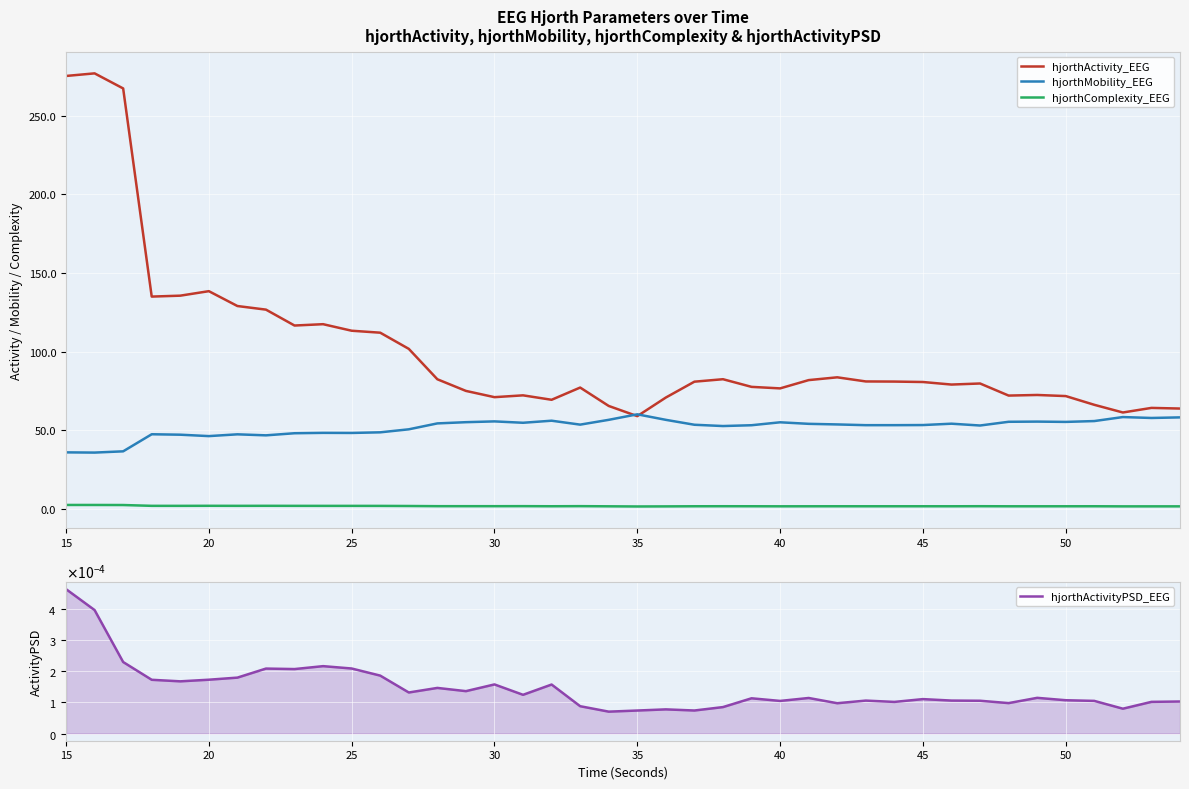

The hjorthActivity_EEG series shows 123.4 at 30. True or false?

False